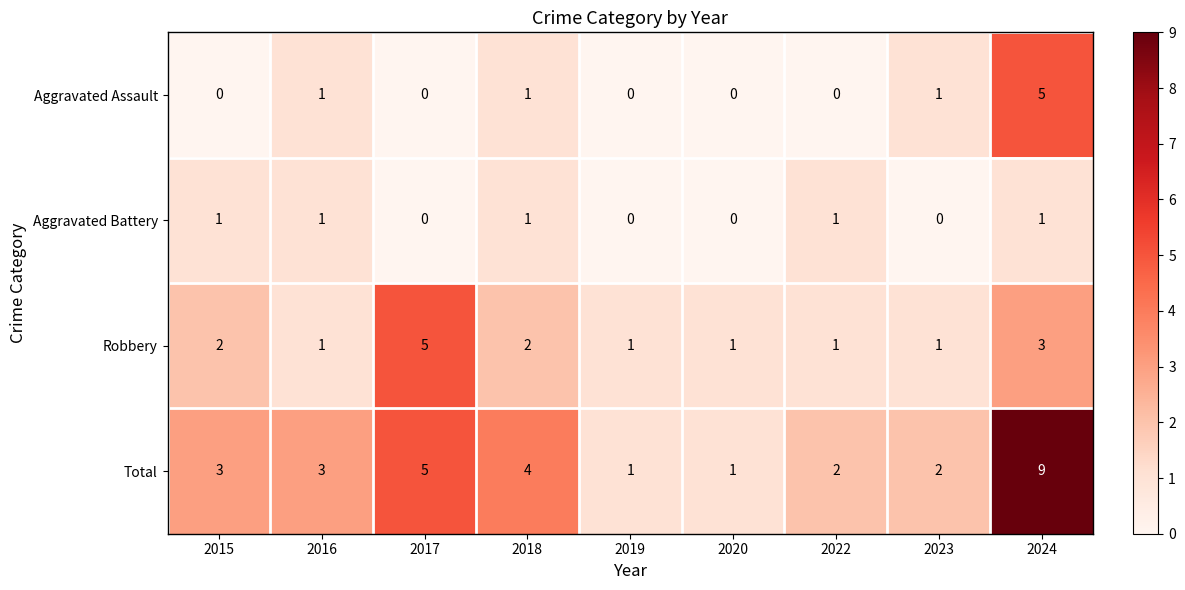

Which series has the largest total across all categories?

Total